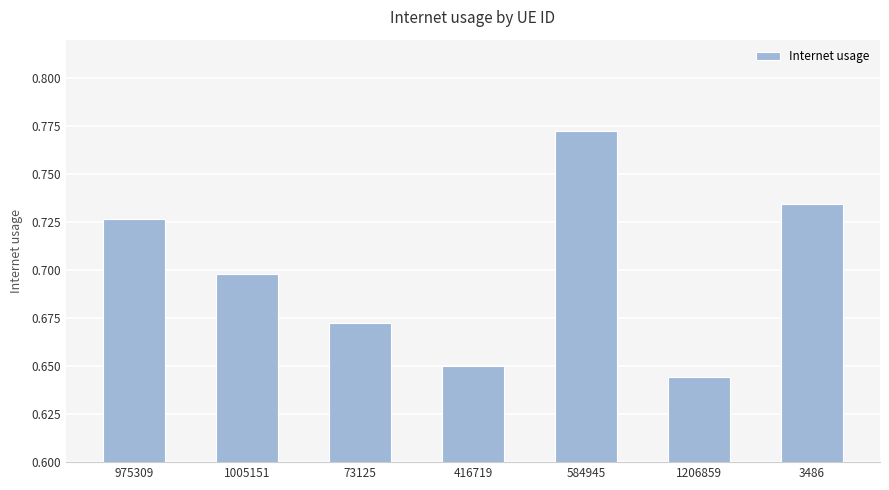

True or false: the data shows 0.7 at 416719.

True